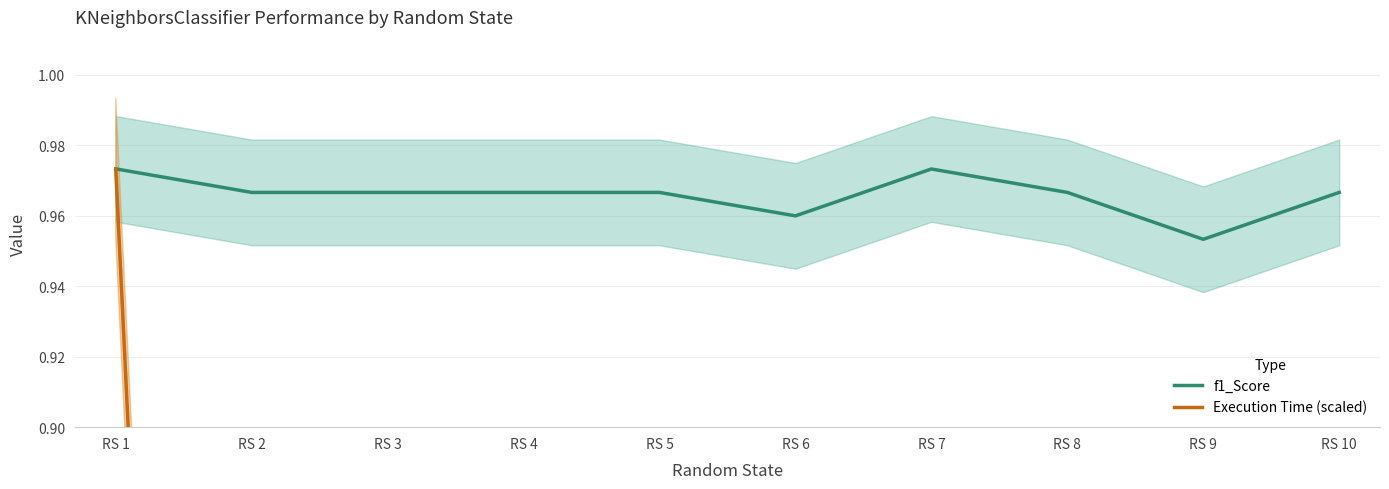

Between RS 4 and RS 6, which series saw the biggest shift?

Execution Time (scaled)